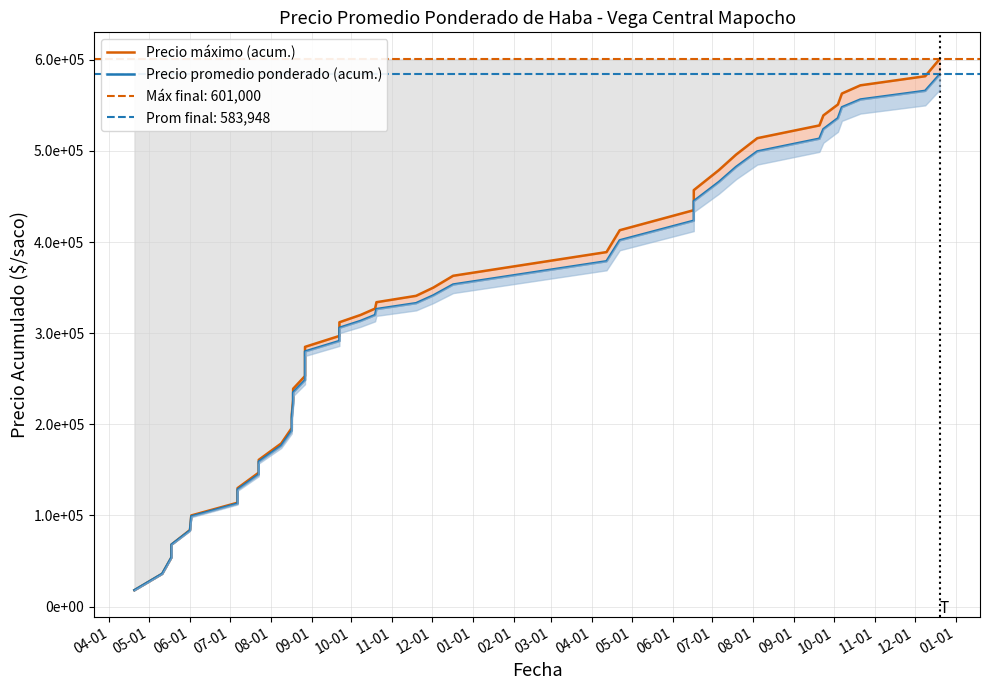

How many series are shown in this chart?

2